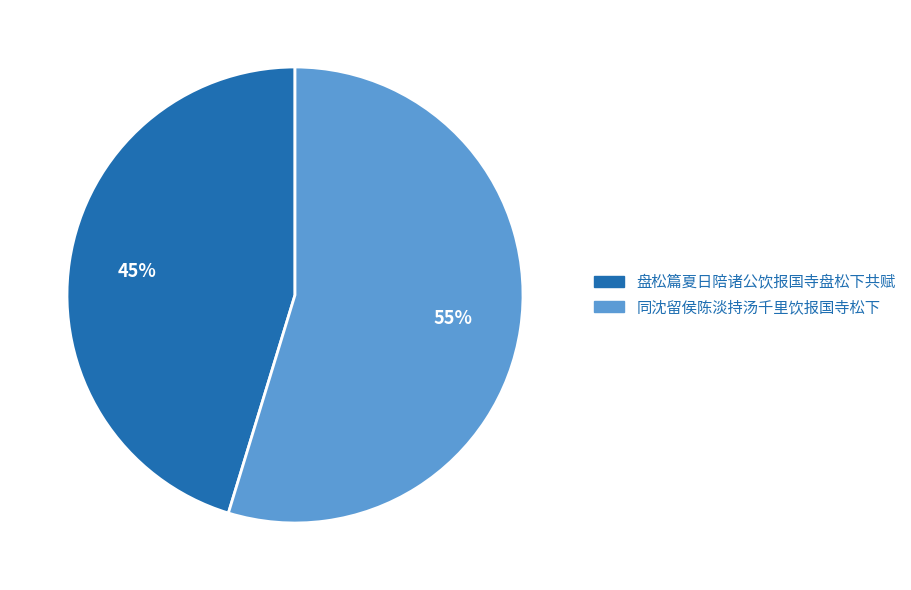

Rank the categories by value from lowest to highest.

盘松篇夏日陪诸公饮报国寺盘松下共赋, 同沈留侯陈淡持汤千里饮报国寺松下